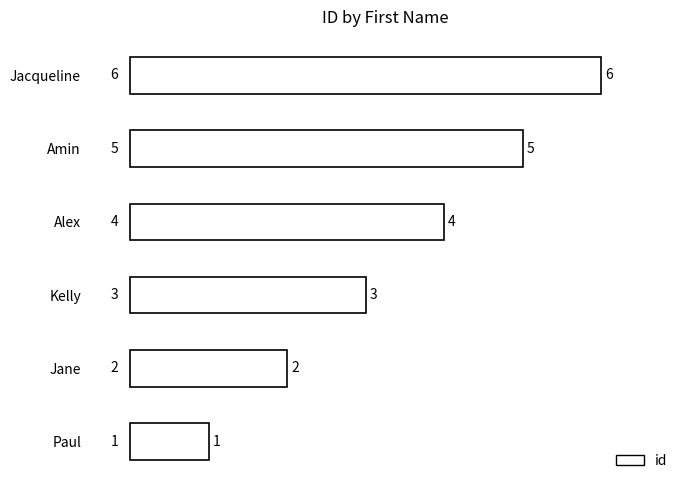

Between Jane and Alex, which is larger?

Alex